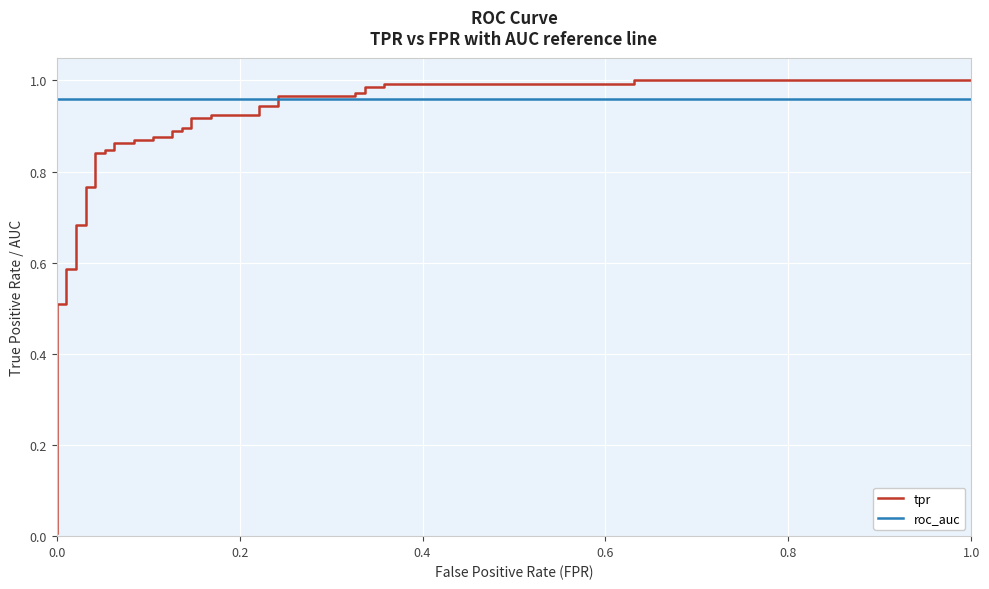

The value of tpr at 19 is 0.6. True or false?

False